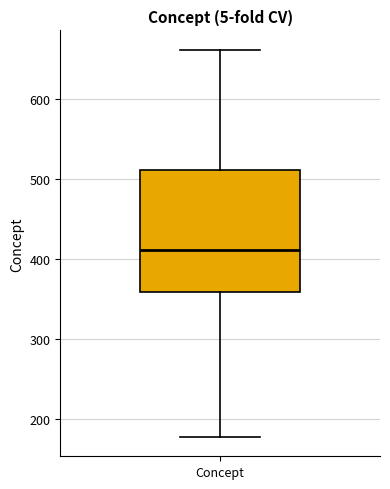

Read this box plot against the y-axis: the position of the median line, the range covered by the box, and the ends of both whiskers. The values are not printed on the chart, so give them approximately, as read against the axis.

median 410, box 360 to 510, whiskers 180 to 660